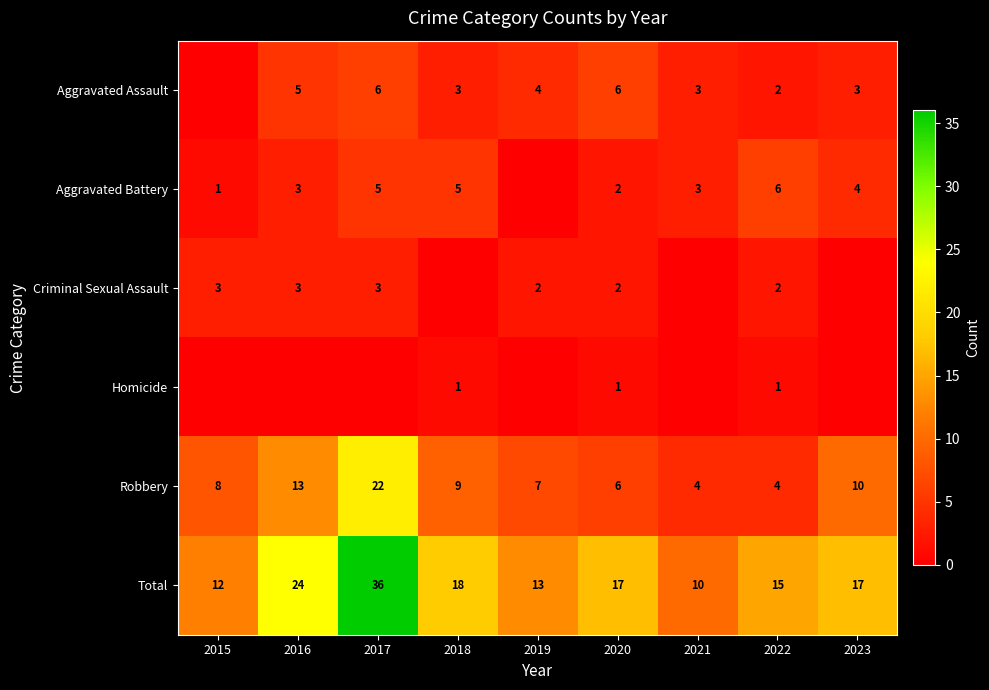

Count the number of data series in this chart.

6